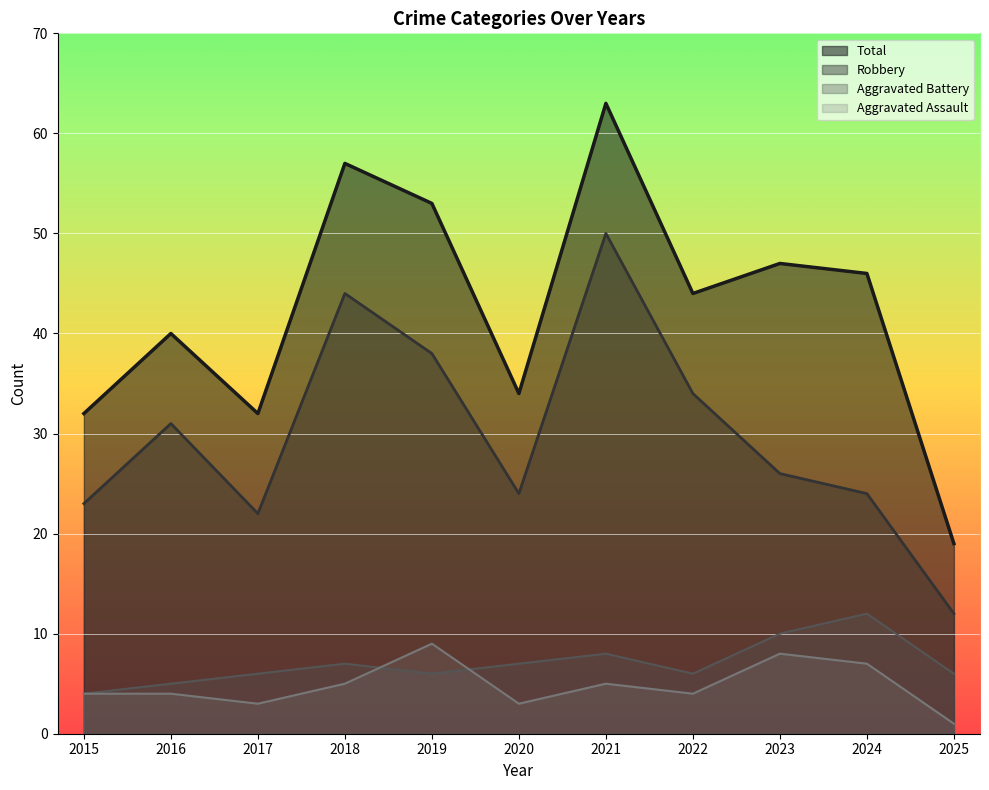

True or false: Robbery and Aggravated Assault cross at least once.

False